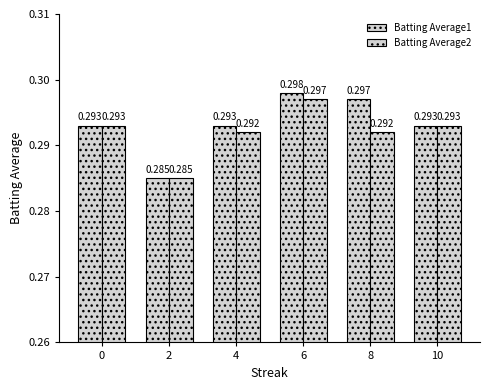

Which series has the largest range (max minus min)?

Batting Average1